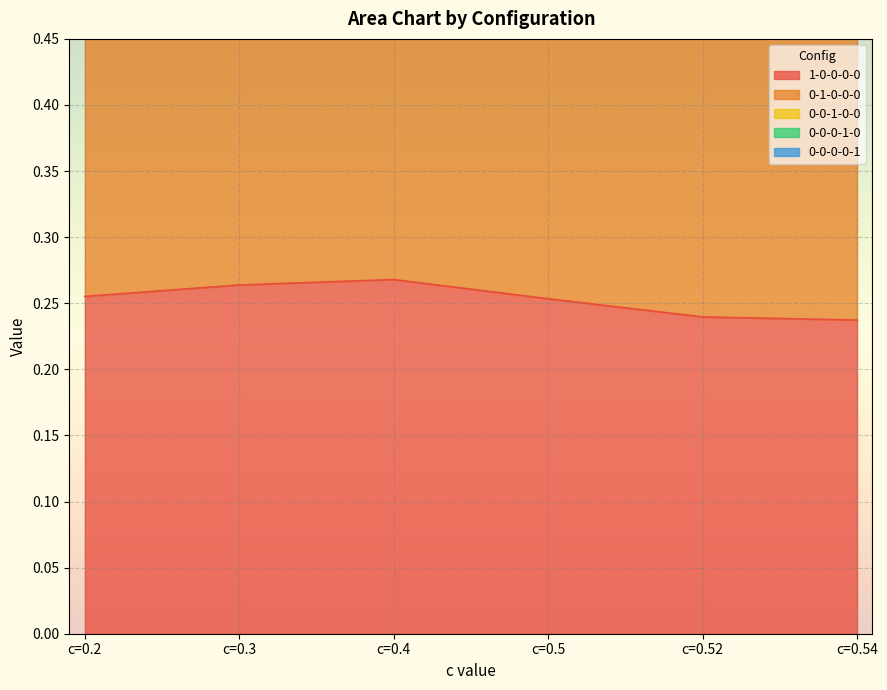

True or false: 0-0-0-1-0 and 1-0-0-0-0 intersect in this chart.

False